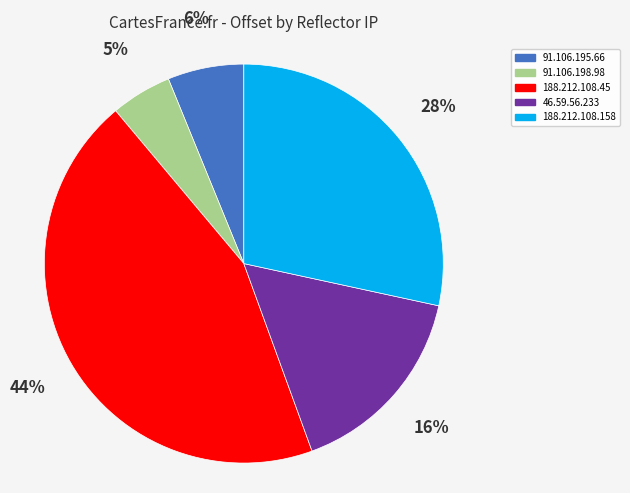

Combined, do 91.106.198.98 and 188.212.108.158 account for over 50%?

No